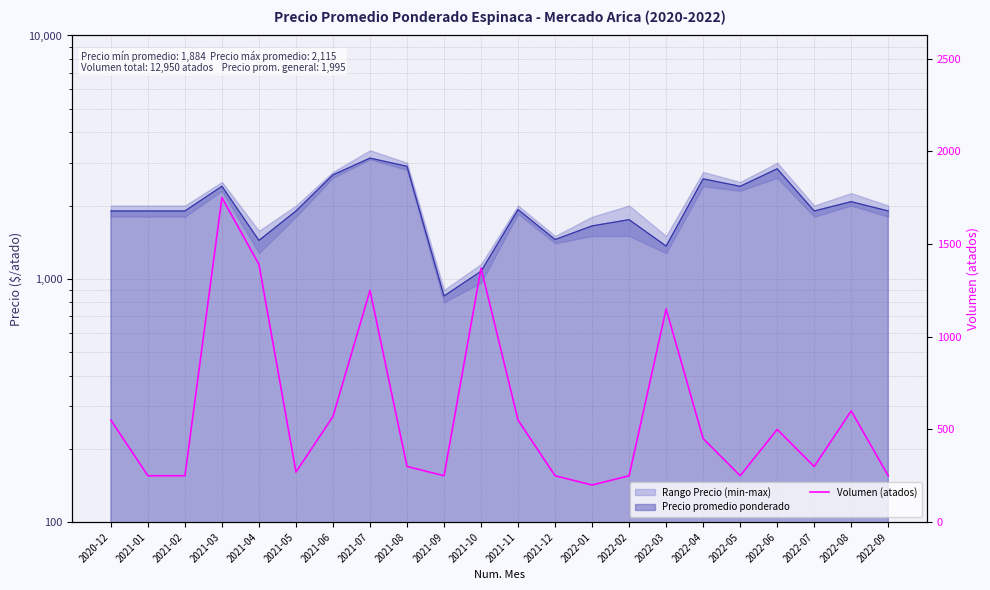

What is the greatest value displayed?

1750